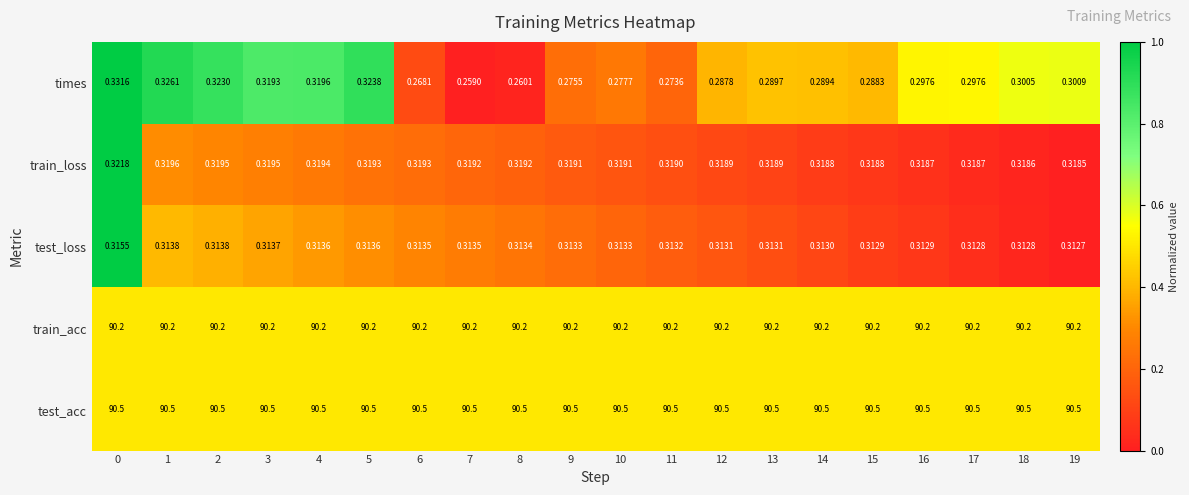

Rank the series by their maximum value, from highest to lowest.

test_acc, train_acc, times, train_loss, test_loss